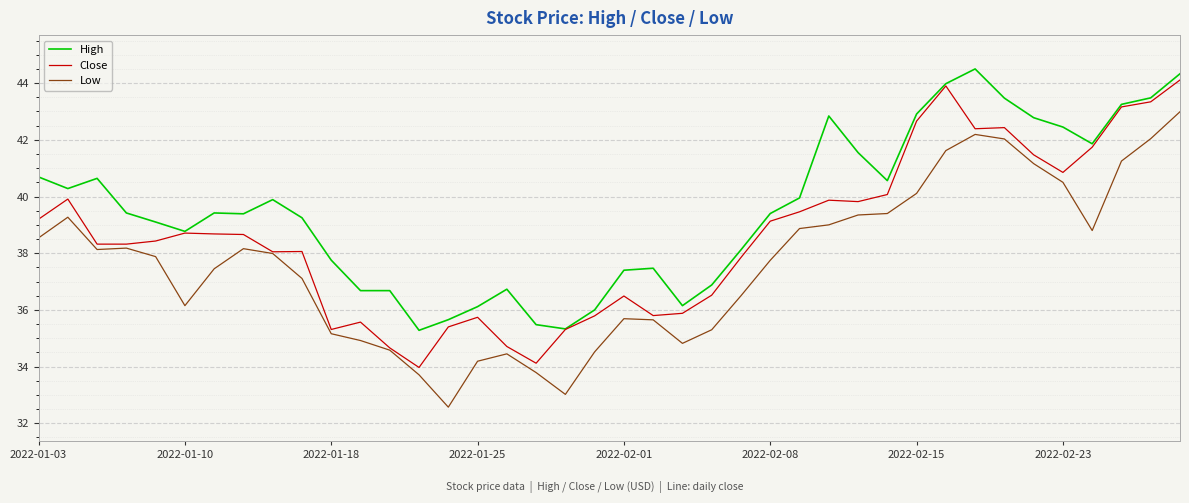

What are all the series names shown in the legend?

High, Close, Low